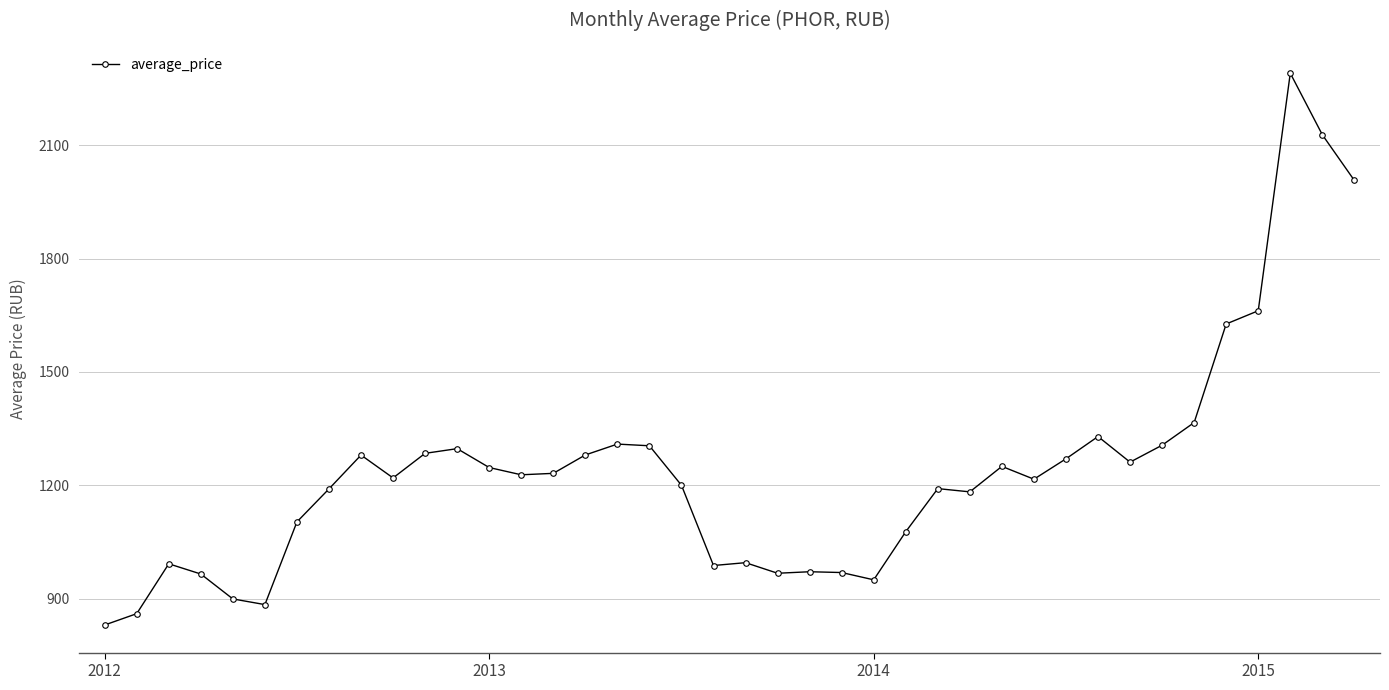

True or false: the data has more than 1 interior local peaks.

True